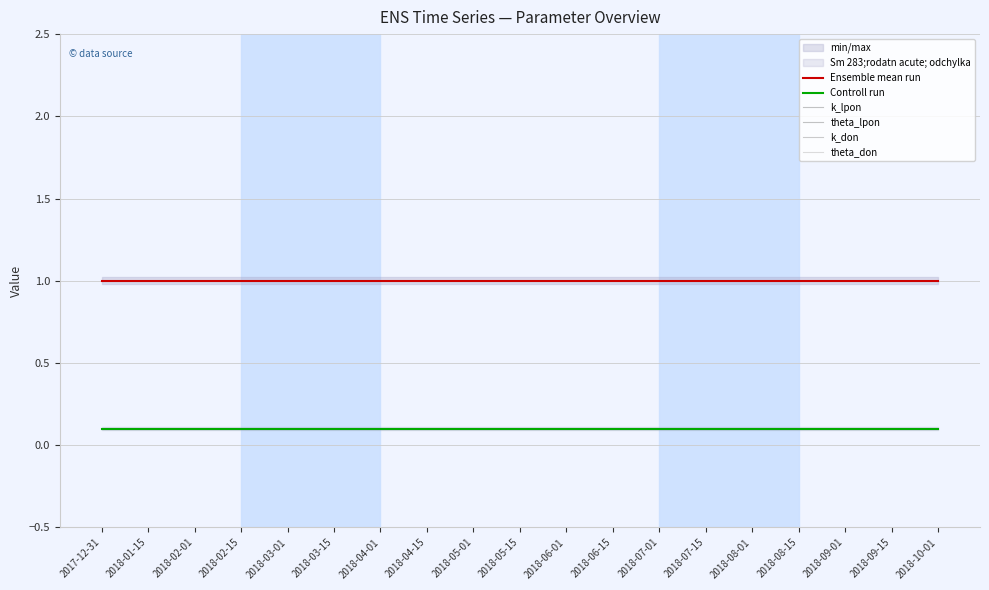

Which label corresponds to the smallest value in the chart?

2017-12-31